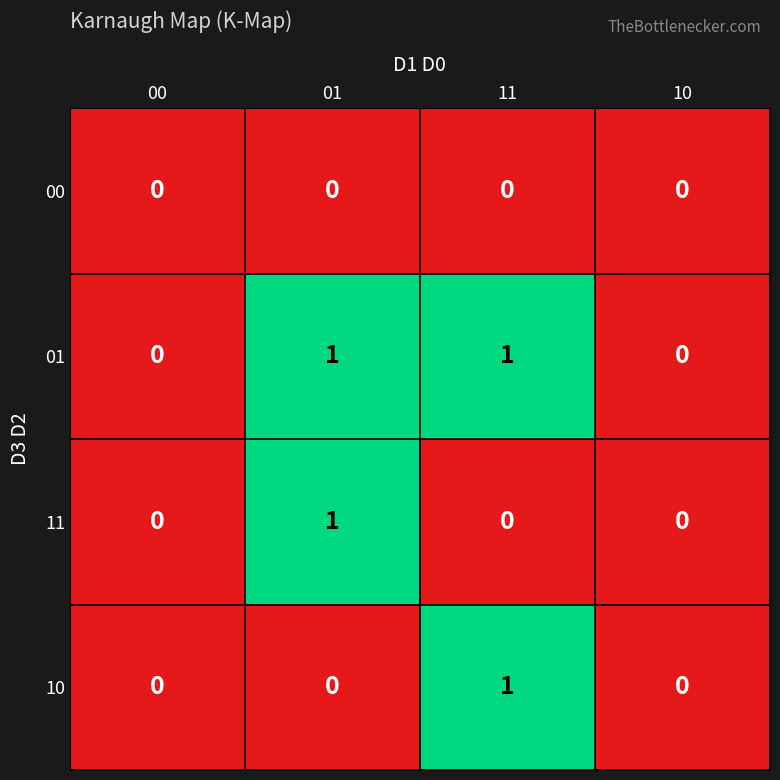

The value of 00 at 11 is 0. True or false?

True